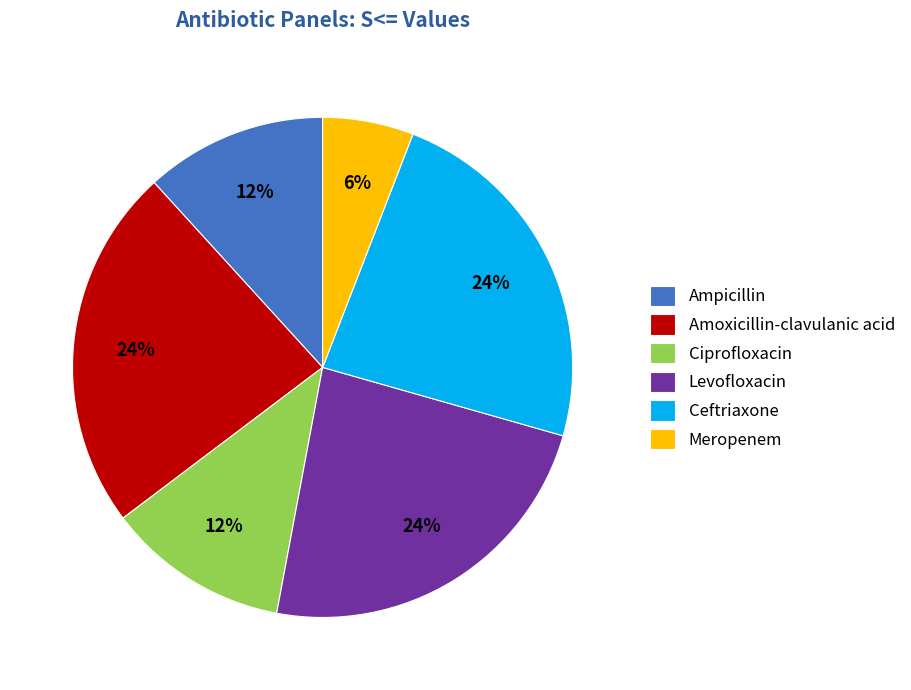

Does Amoxicillin-clavulanic acid account for over 50% of the chart?

No